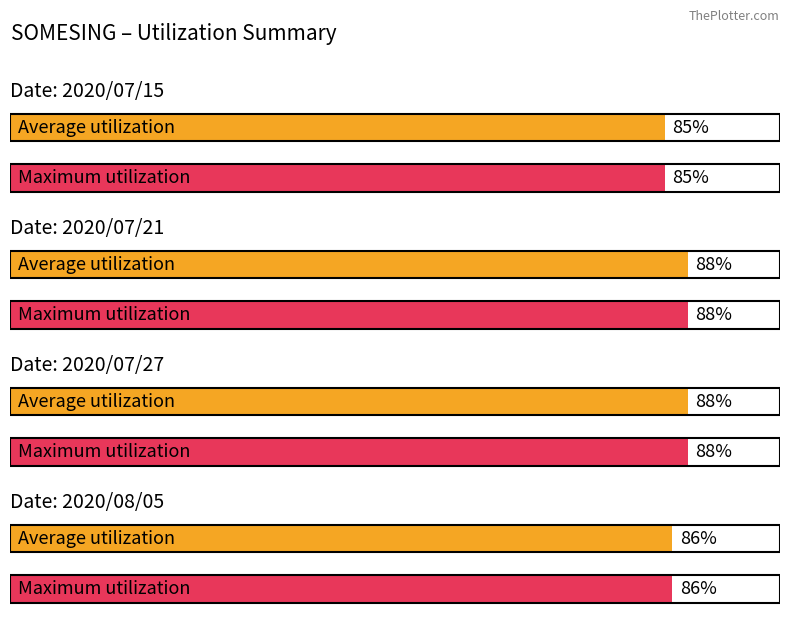

Where is Maximum utilization nearest to the value 86?

2020/08/05